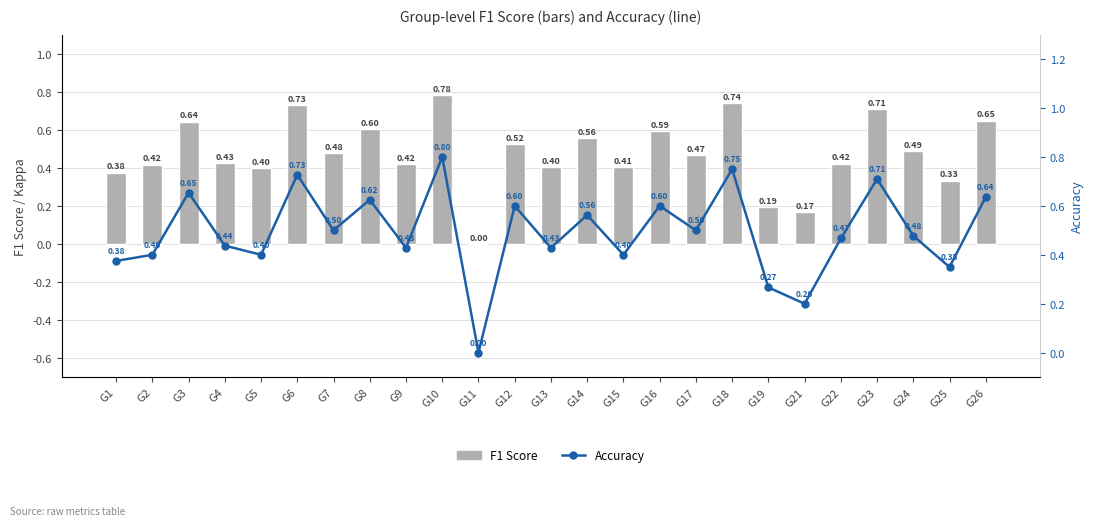

Reading left to right, what are all the values shown in this chart?

F1 Score: 0.4	0.4	0.6	0.4	0.4	0.7	0.5	0.6	0.4	0.8	0.0	0.5	0.4	0.6	0.4	0.6	0.5	0.7	0.2	0.2	0.4	0.7	0.5	0.3	0.6
Accuracy: 0.4	0.4	0.7	0.4	0.4	0.7	0.5	0.6	0.4	0.8	0.0	0.6	0.4	0.6	0.4	0.6	0.5	0.8	0.3	0.2	0.5	0.7	0.5	0.3	0.6